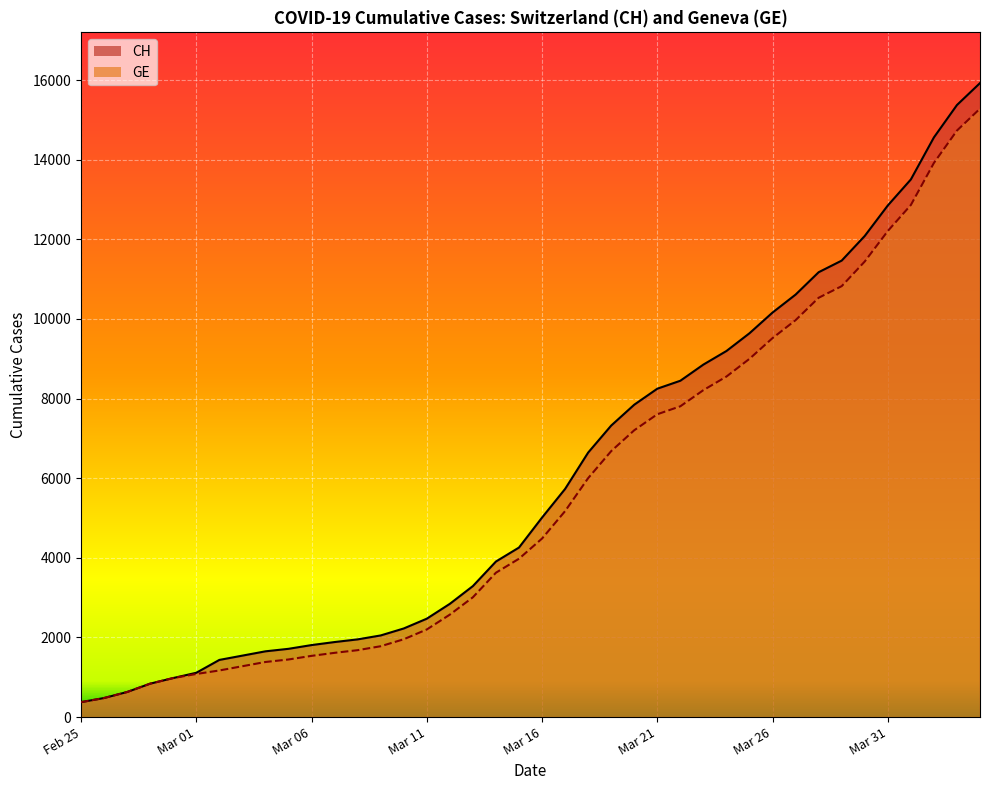

True or false: CH and GE cross at least once.

False